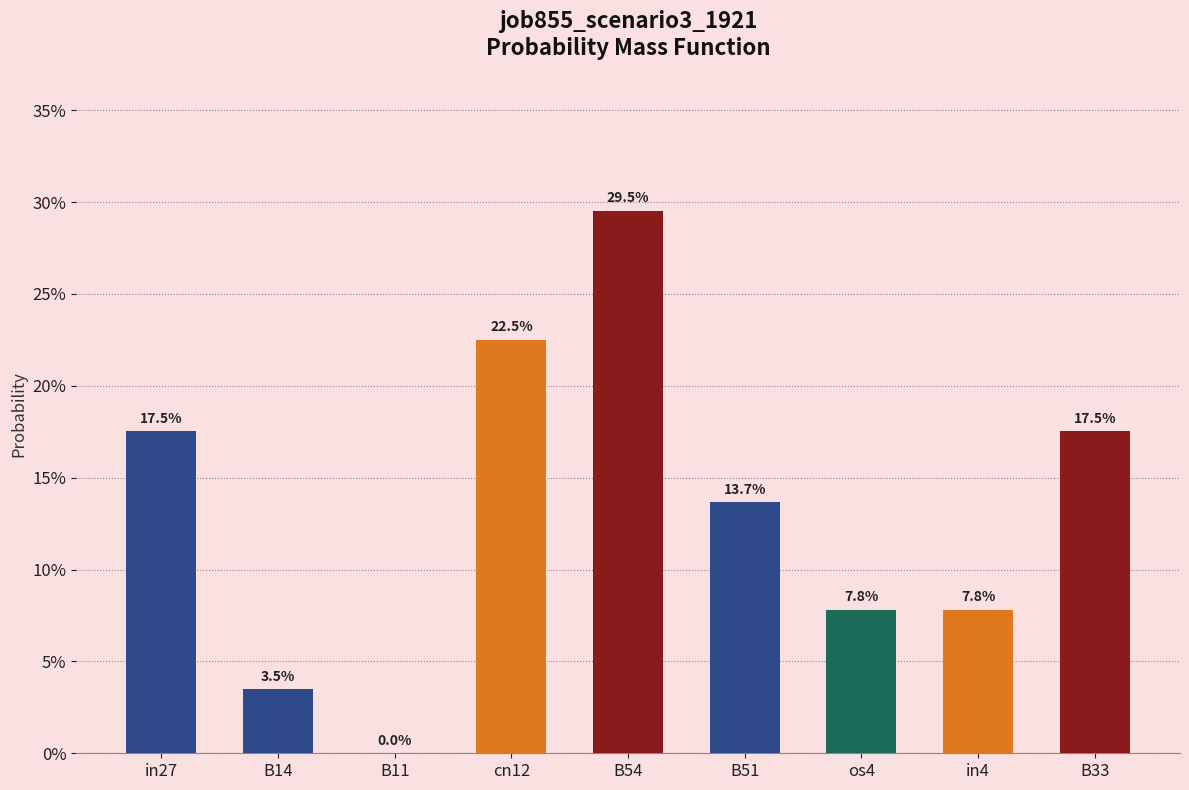

What is the label of the 6th bar from the right?

cn12